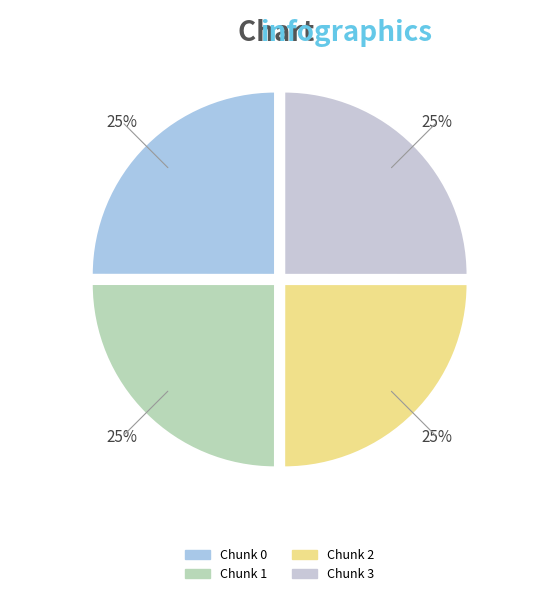

Which slice is the smallest?

Chunk 0